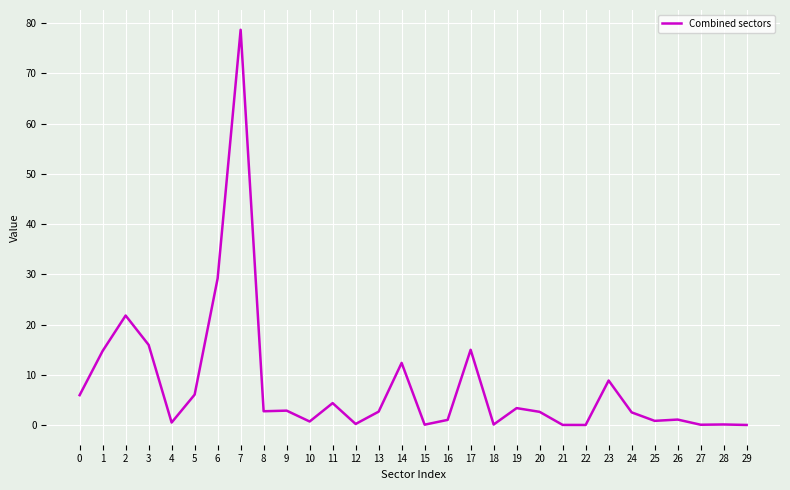

Count the number of data series in this chart.

1